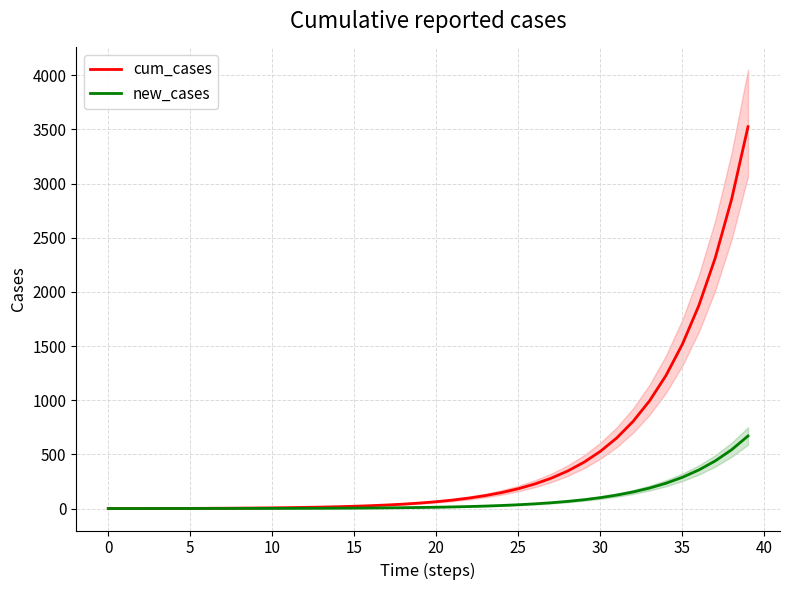

True or false: cum_cases has more than 1 interior local peaks.

False